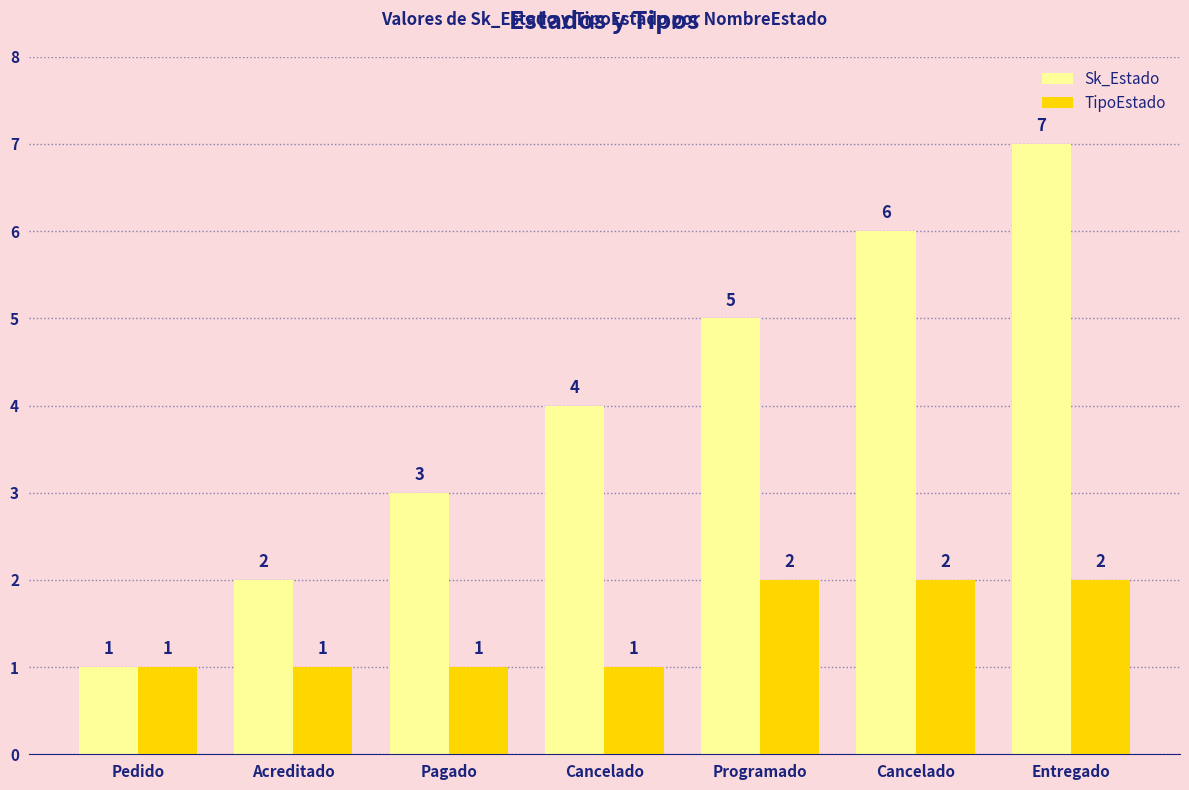

True or false: Sk_Estado has a value of 4 at Cancelado.

True